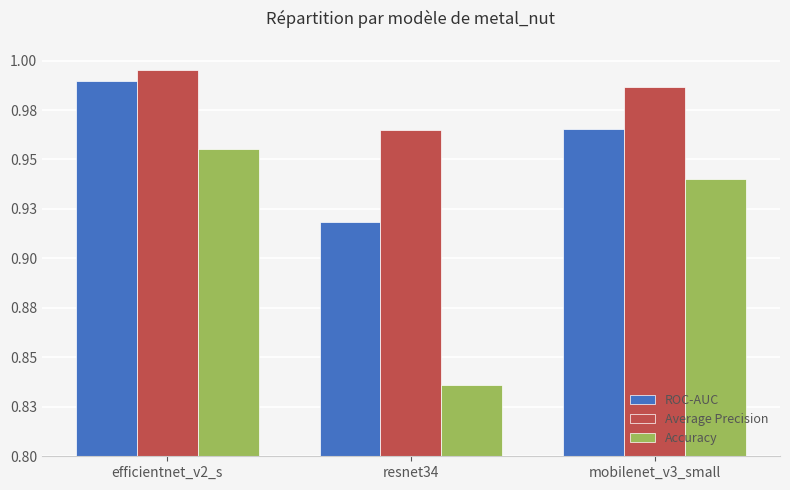

What is the label of the 1st bar from the right?

mobilenet_v3_small